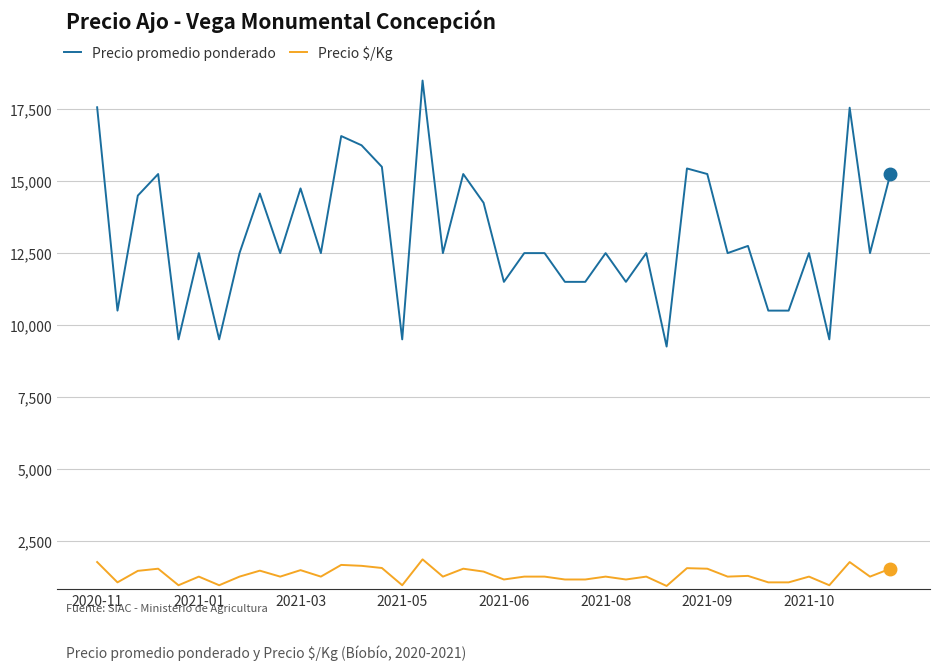

True or false: Precio $/Kg has more than 0 interior local peaks.

True